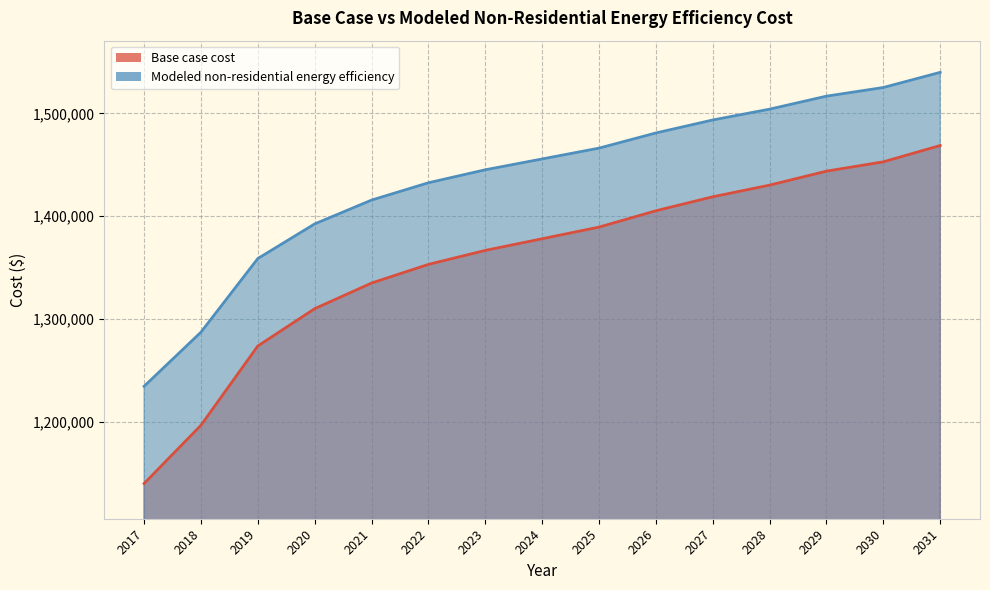

Is the value of Modeled non-residential energy efficiency at 2029 greater than the value of Base case cost at 2017?

Yes